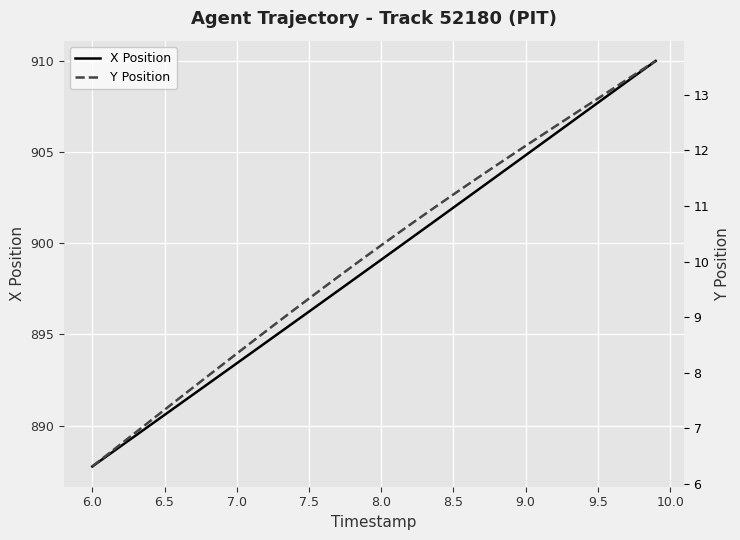

Rank the series at 6.5 from highest to lowest value.

X Position, Y Position